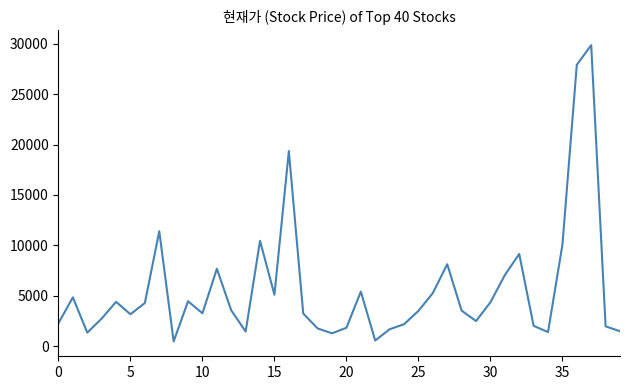

What is the greatest value displayed?

29850